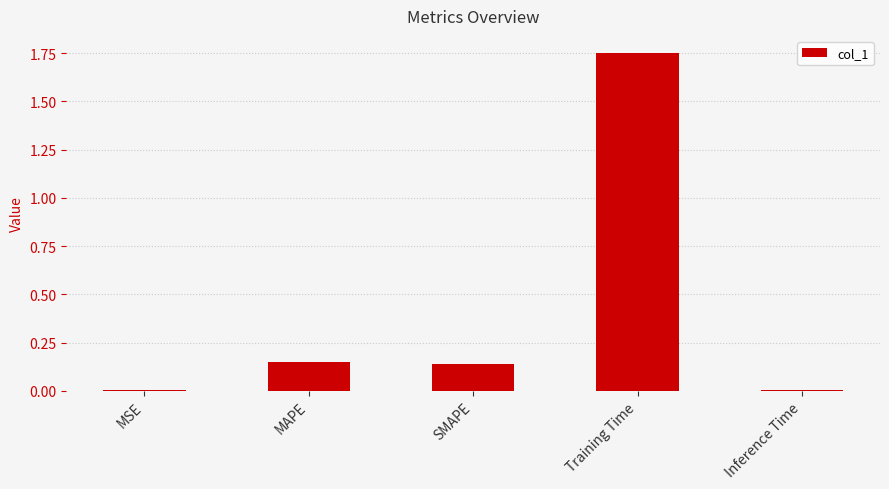

Between MAPE and Training Time, which is larger?

Training Time